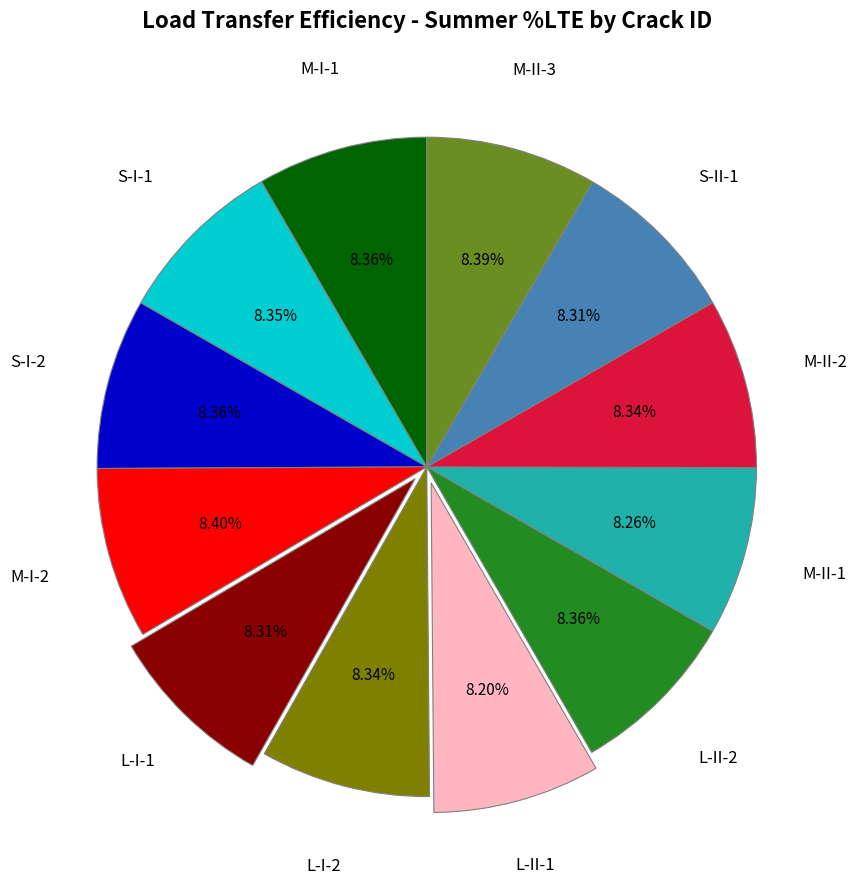

Is there a majority slice in this chart?

No